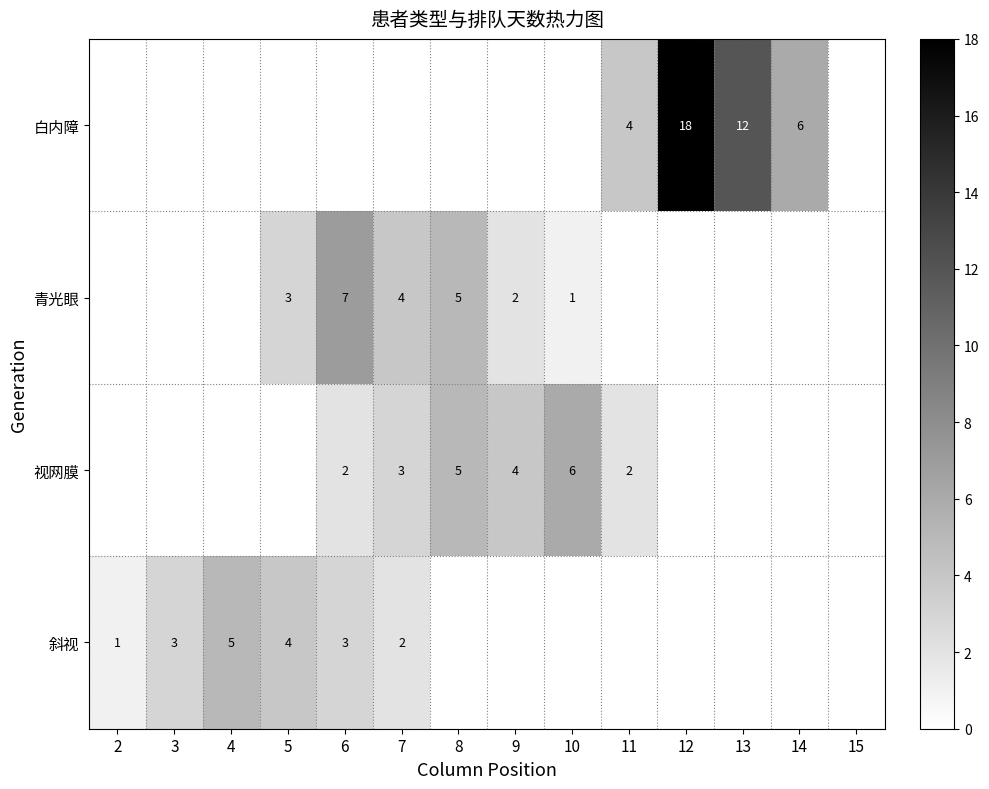

True or false: 斜视 has a value of 1 at 3.

False